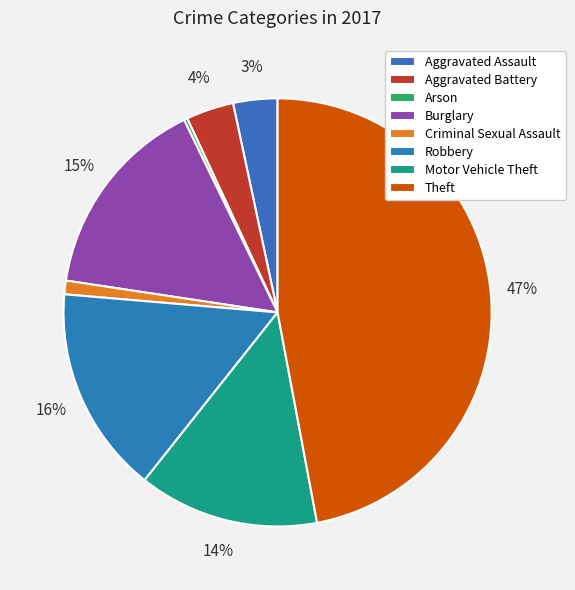

Is there any slice that represents more than half of the pie?

No